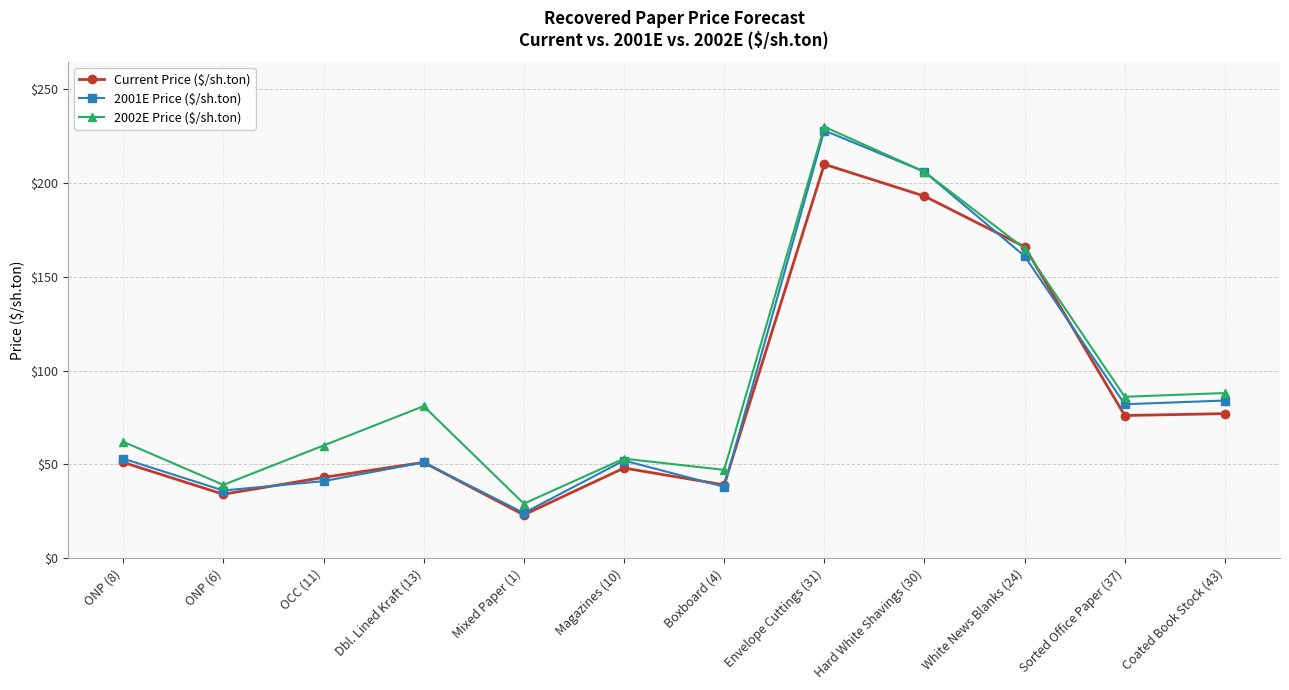

What is the label of the 10th point from the left?

White News Blanks (24)